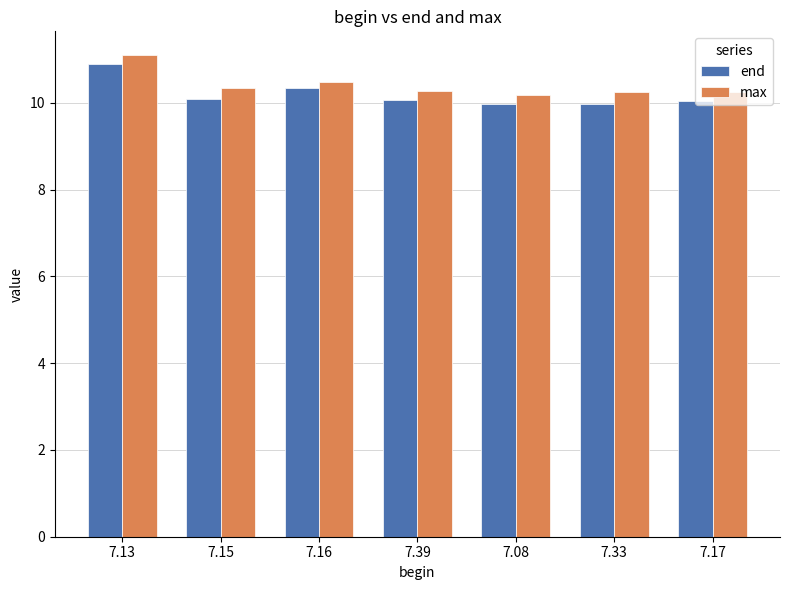

True or false: max has a value of 11.1 at 7.13.

True